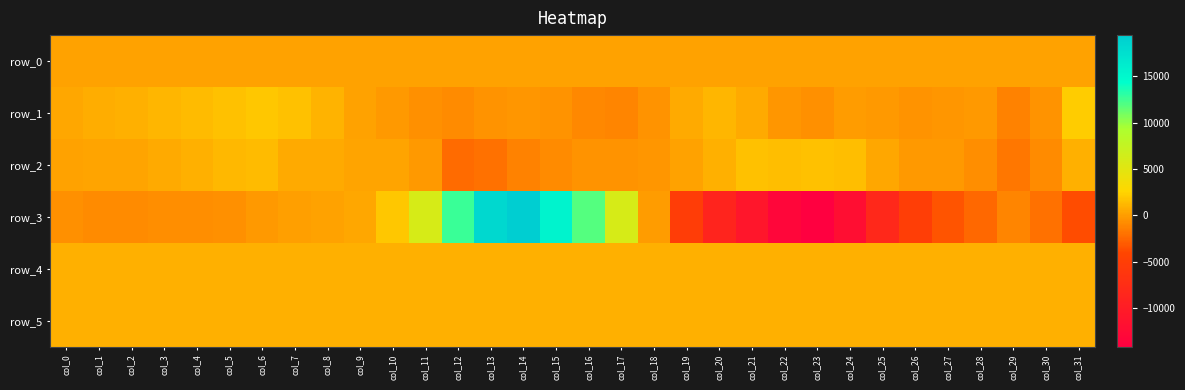

What is the difference between the second highest and minimum values in the row_5 series?

11.0